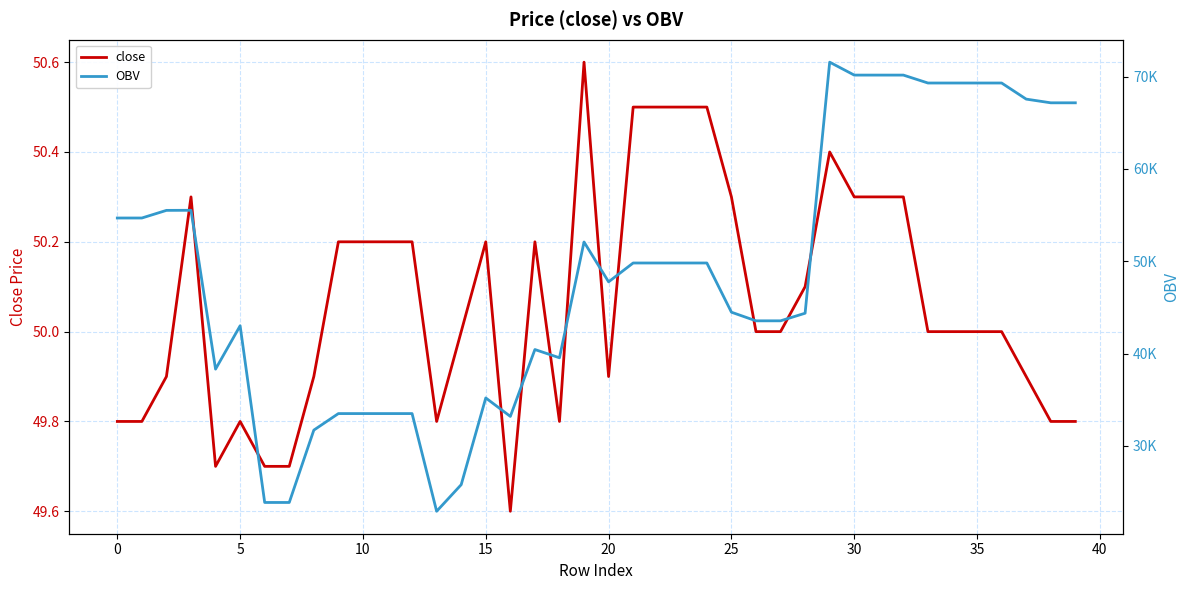

True or false: OBV and close cross at least once.

False